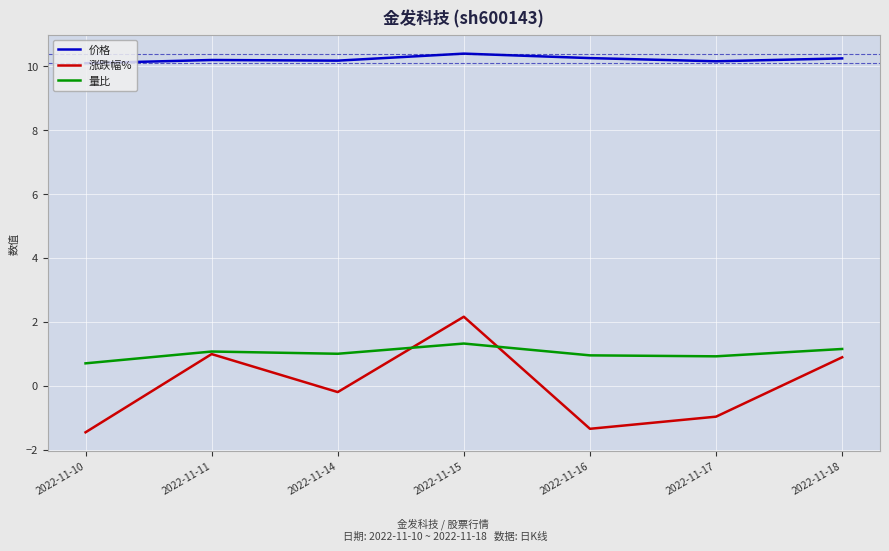

After their last crossing, which series has the higher values: 量比 or 涨跌幅%?

量比